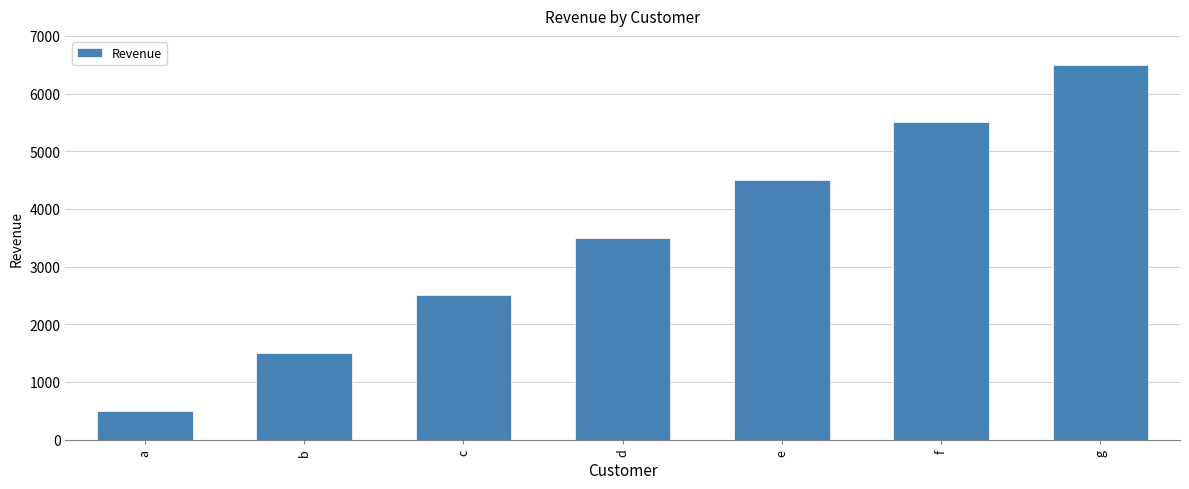

Are the bars grouped side by side (vs. stacked)?

No